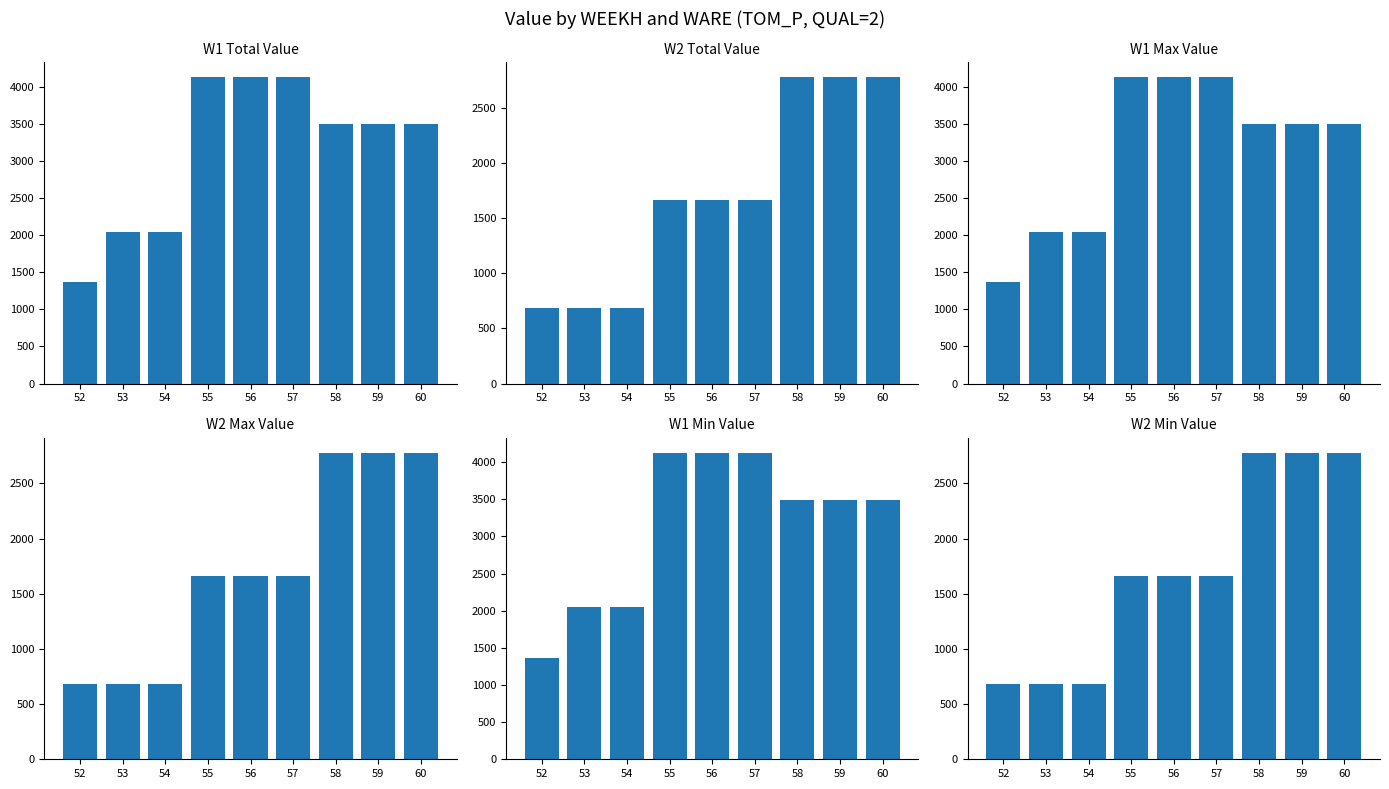

What is the difference between the highest and lowest values at 55?

2458.2